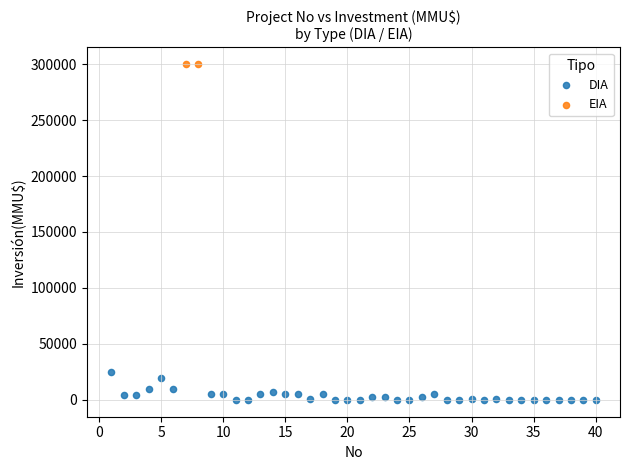

What are all the series names shown in the legend?

DIA, EIA